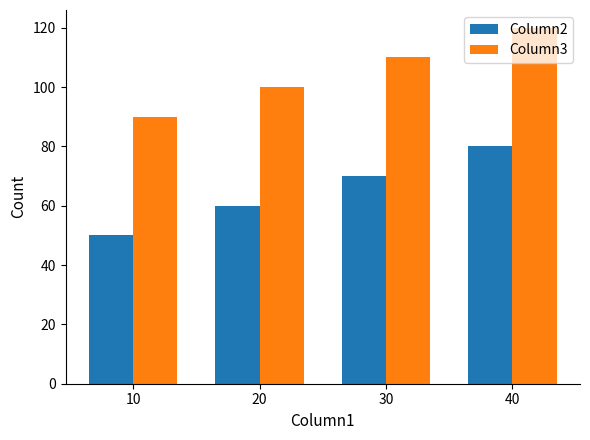

At how many categories does at least one series exceed 64?

4